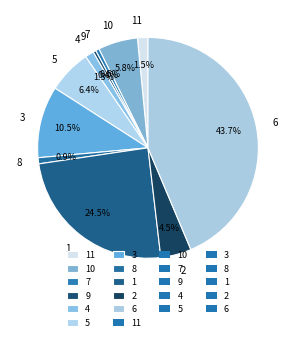

Which slice is the largest?

6